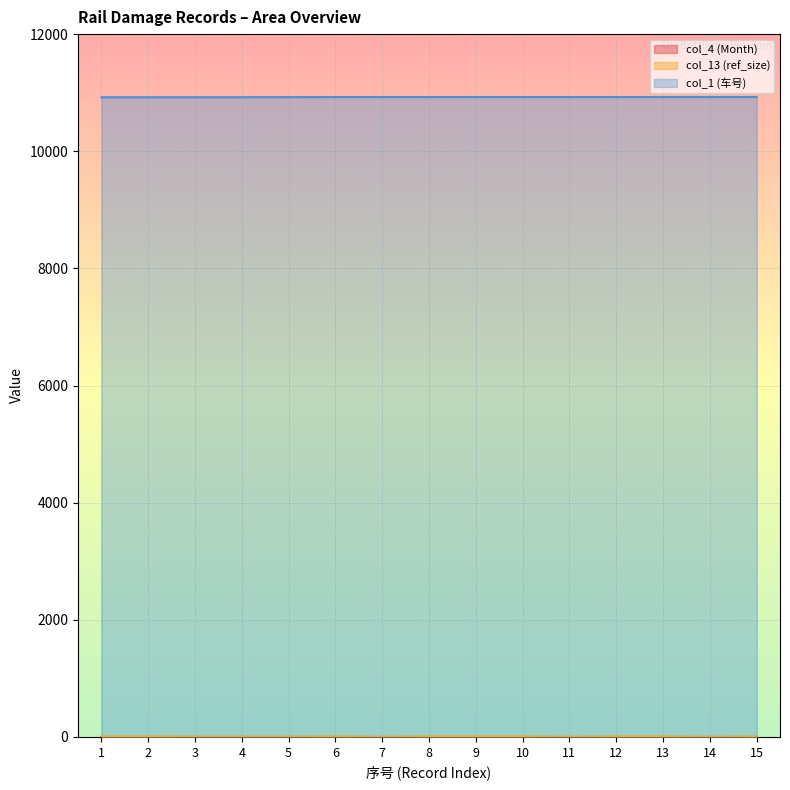

What is the average value of the col_1 (车号) series?

10925